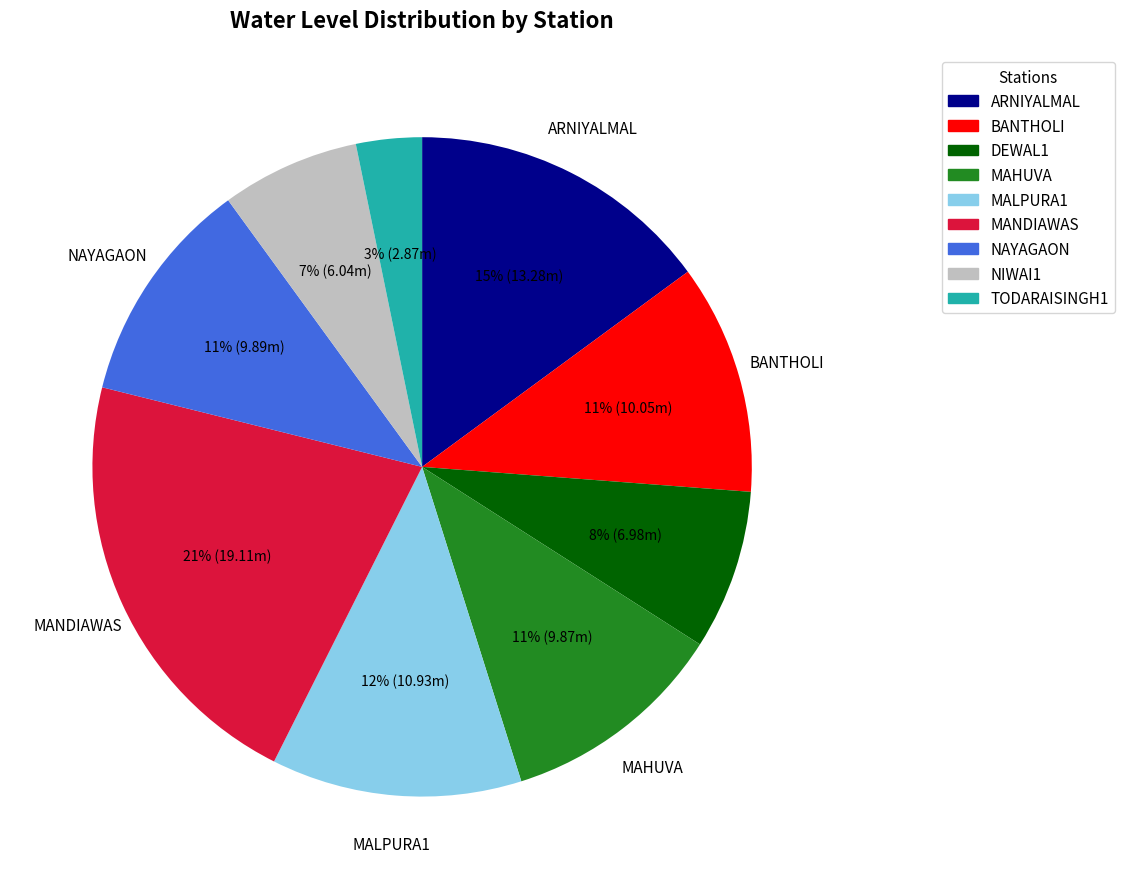

To the nearest percent, what portion does NIWAI1 represent?

7%